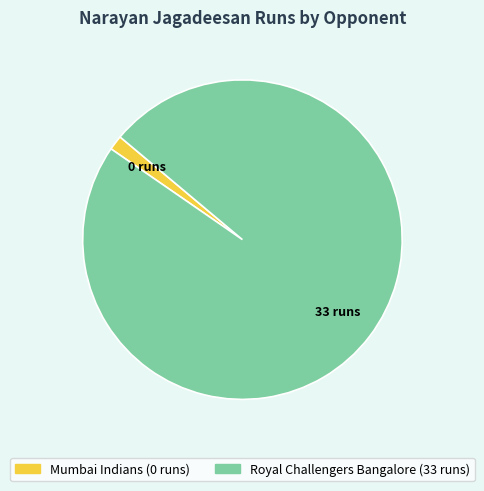

Does Mumbai Indians represent more than half of the total?

No